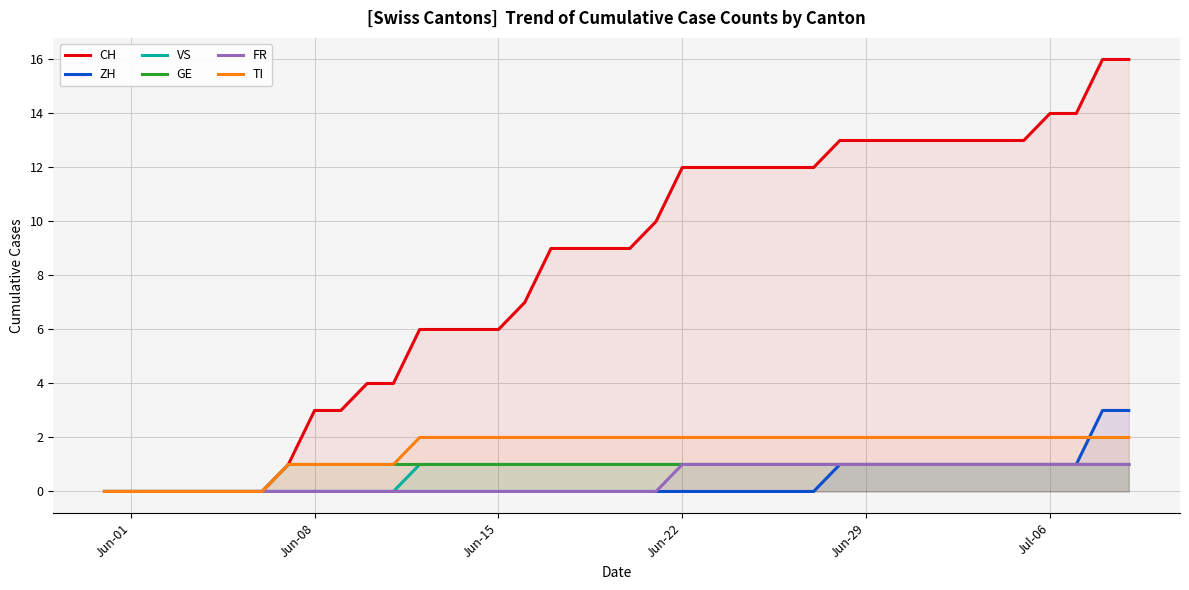

How many values in GE are above zero?

33